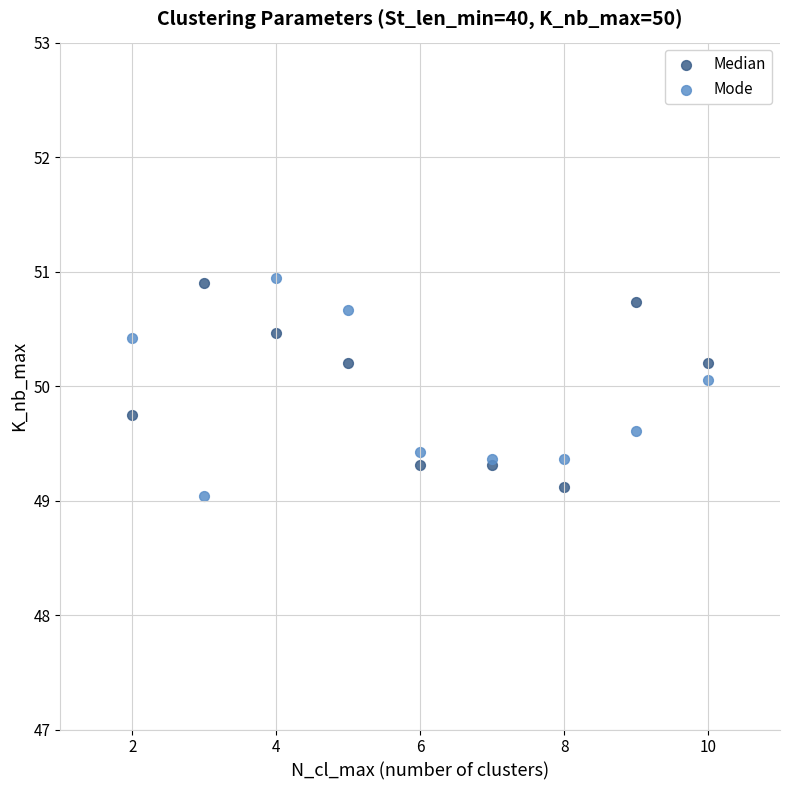

Which series contains the lowest Y value?

Mode